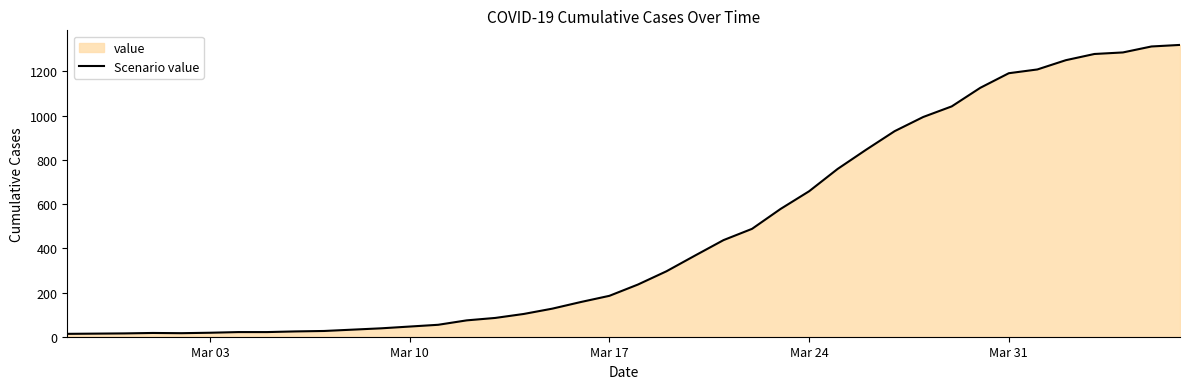

What is the difference between the maximum and minimum values?

1307